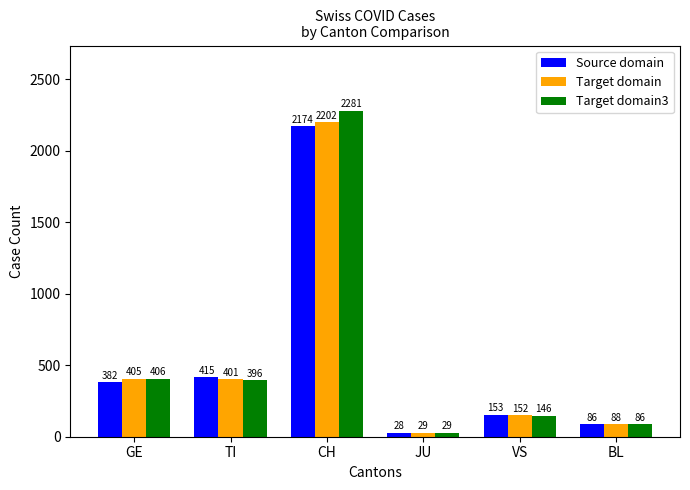

What is the difference between the Target domain3 values at JU and GE?

377